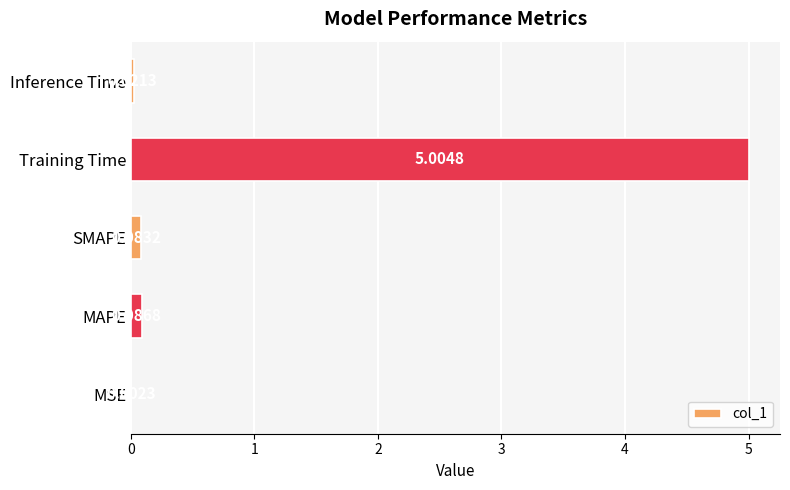

What is the change in value from MSE to Training Time?

+5.0